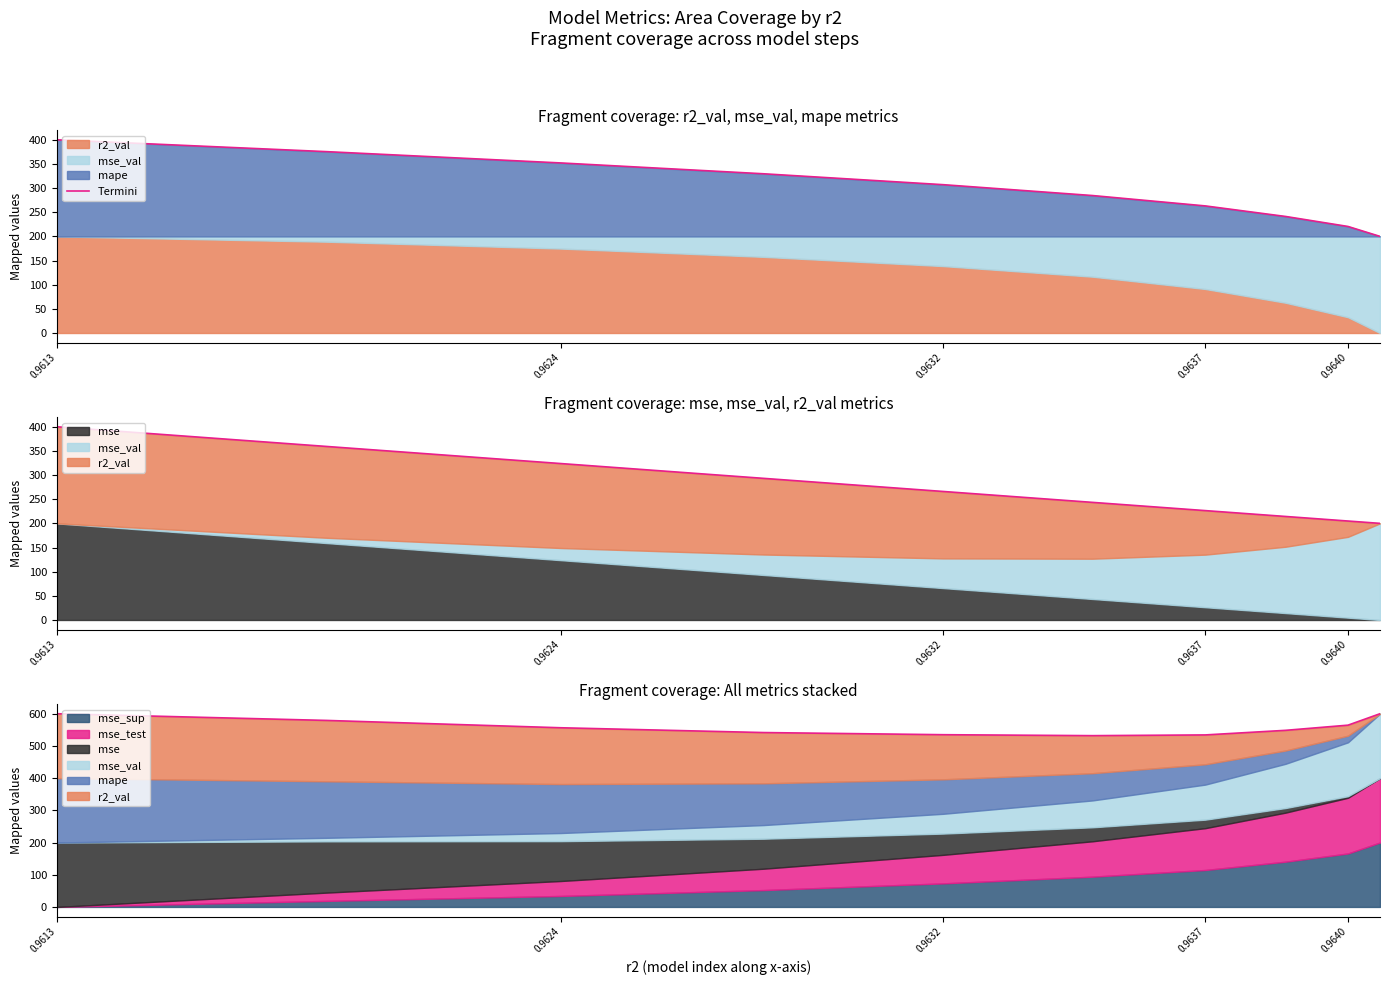

Is it true that the value at 0.9613 is 639.3?

False